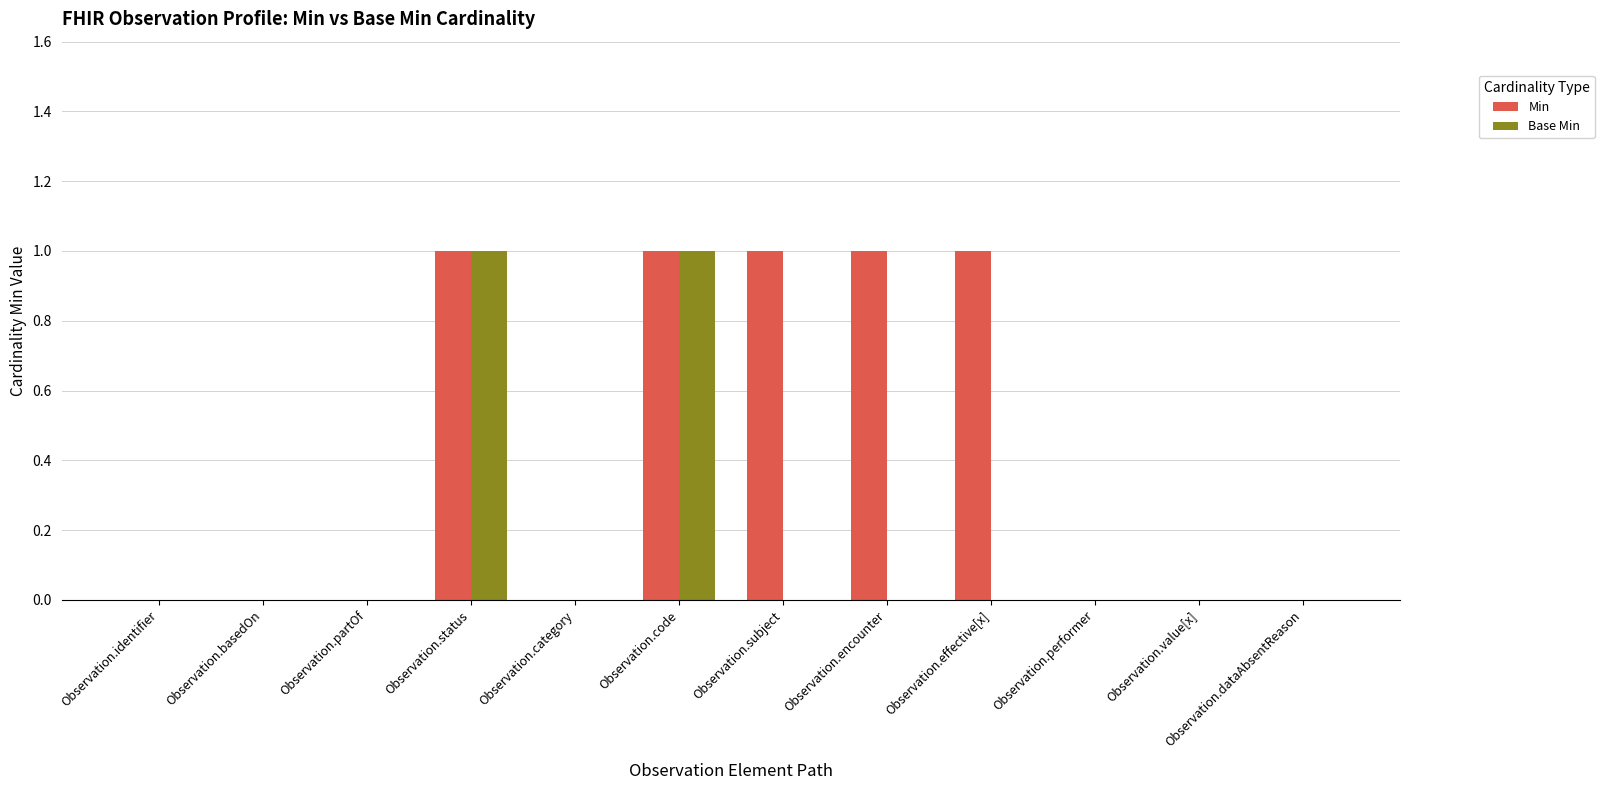

True or false: Base Min has a value of 0 at Observation.encounter.

True